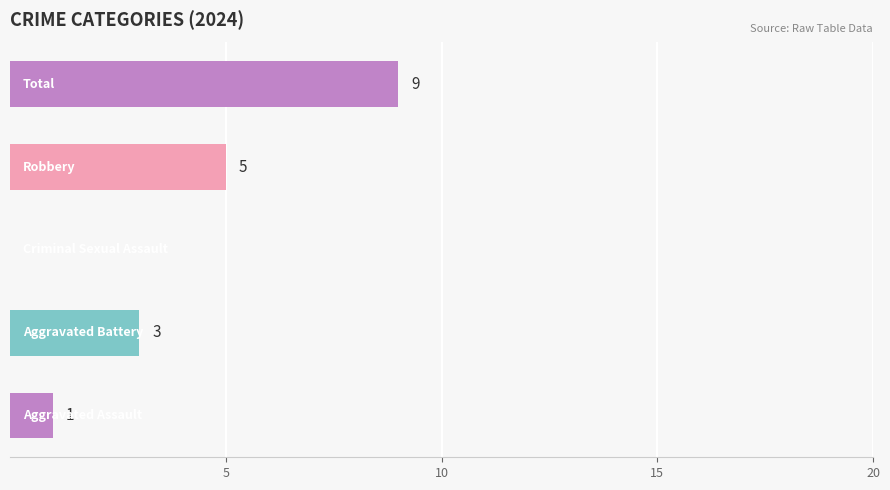

How many values are between 1 and 5?

3